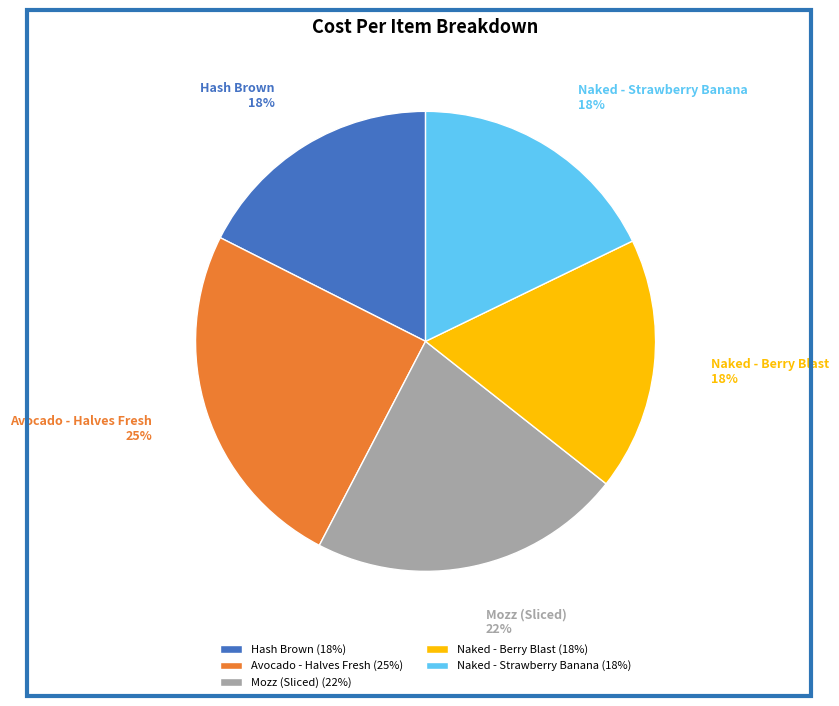

Combined, do Hash Brown and Naked - Strawberry Banana account for over 50%?

No